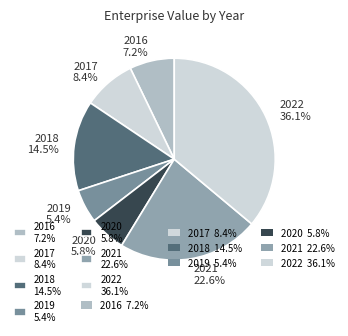

Does 2017 account for over 50% of the chart?

No